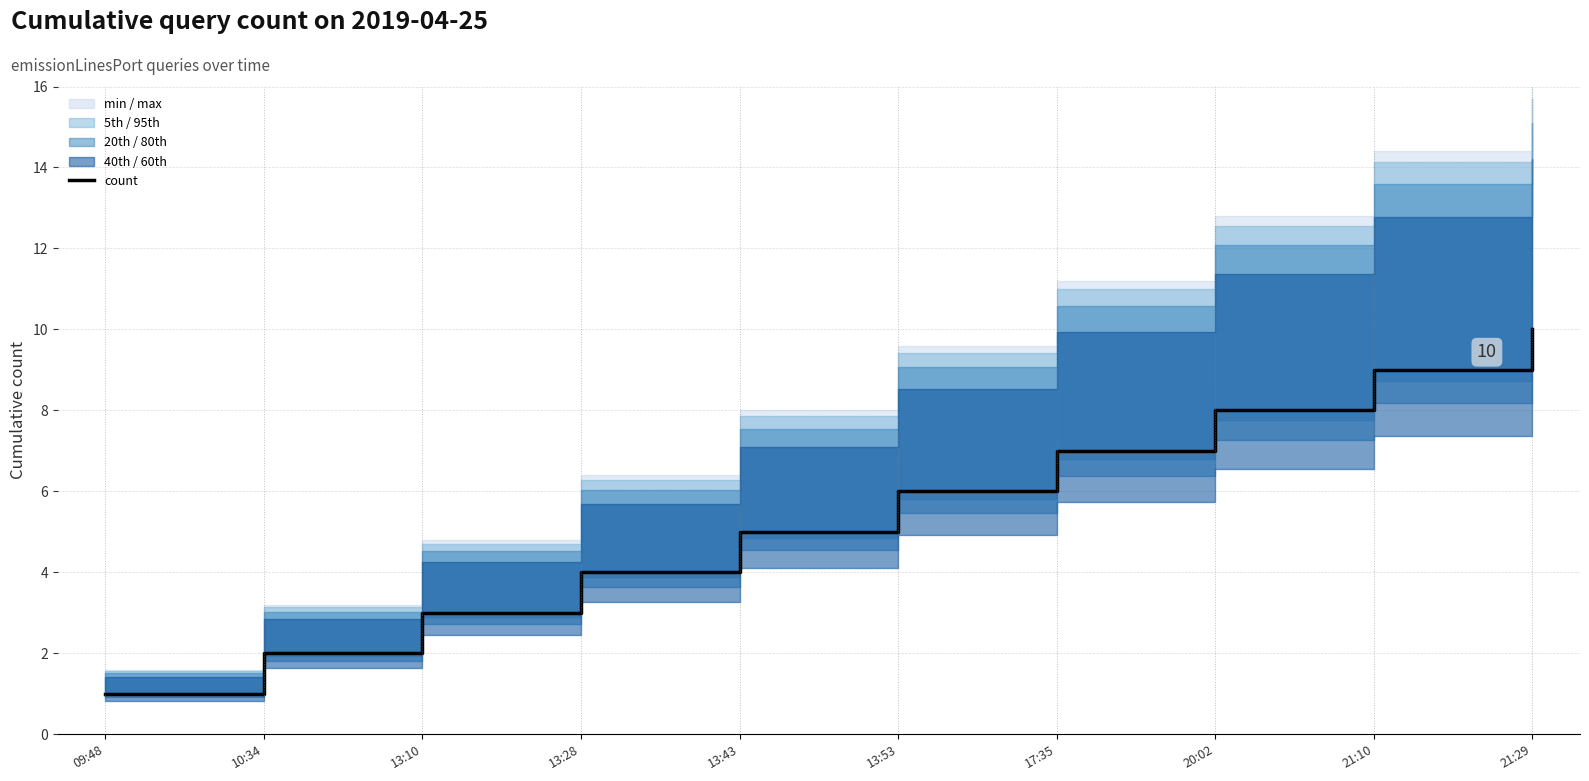

What is the minimum value shown in the chart?

1